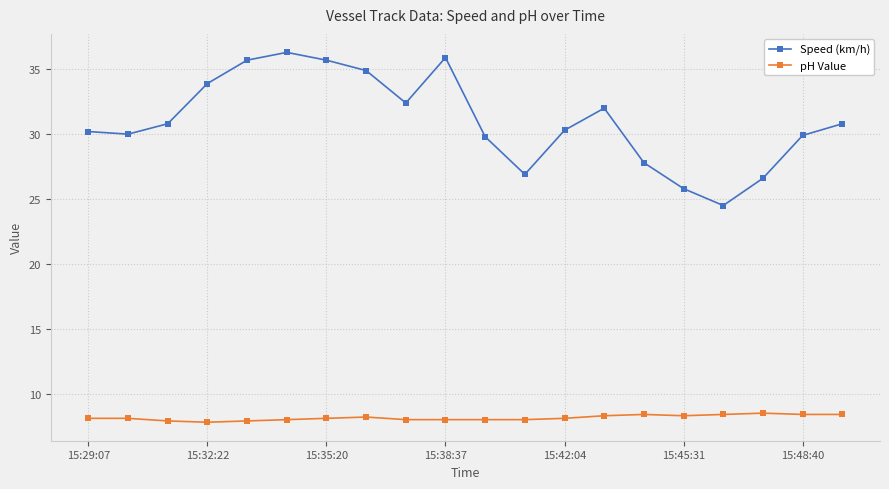

How many lines are shown in the chart?

2